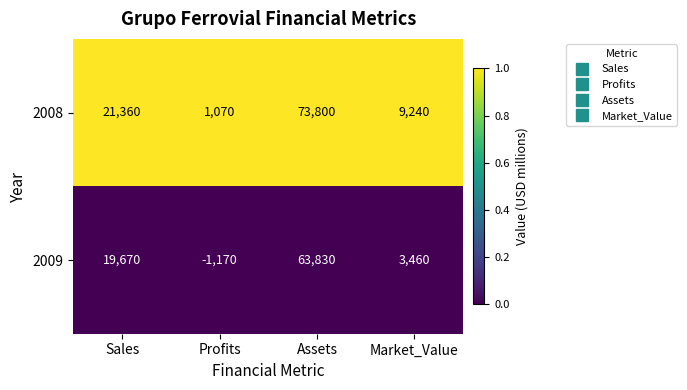

What is the difference between the highest and lowest values at Assets?

9970